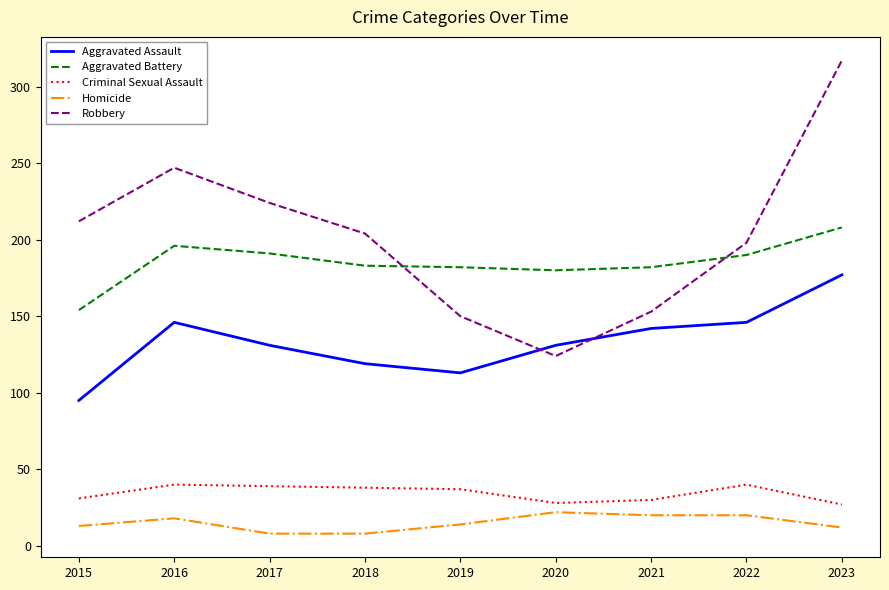

What is the difference between the second highest and minimum values in the Criminal Sexual Assault series?

13